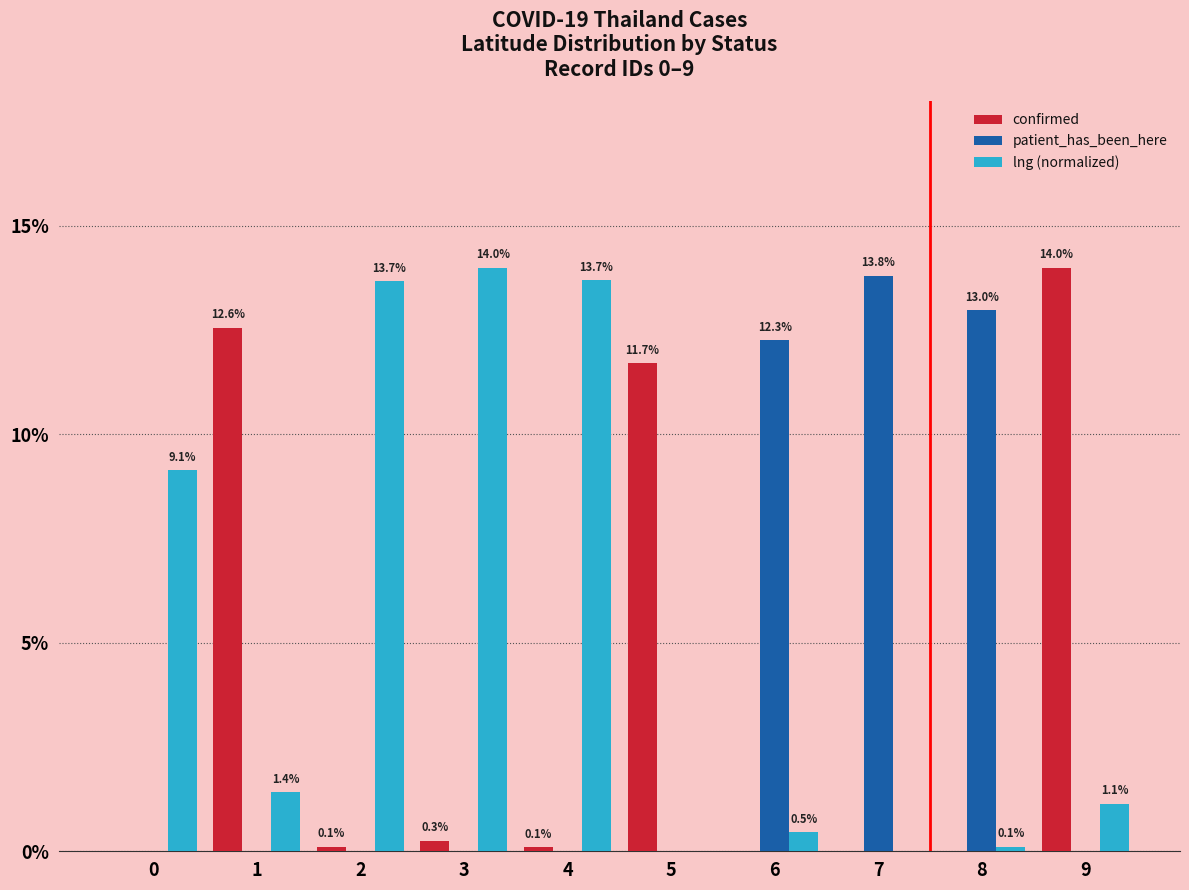

What is the sum of the lng (normalized) values at 9 and 2?

14.8